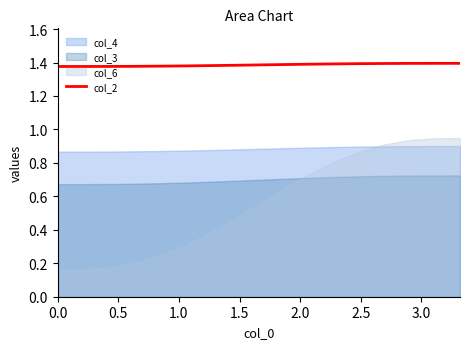

The value at 9 is 2.2. True or false?

False